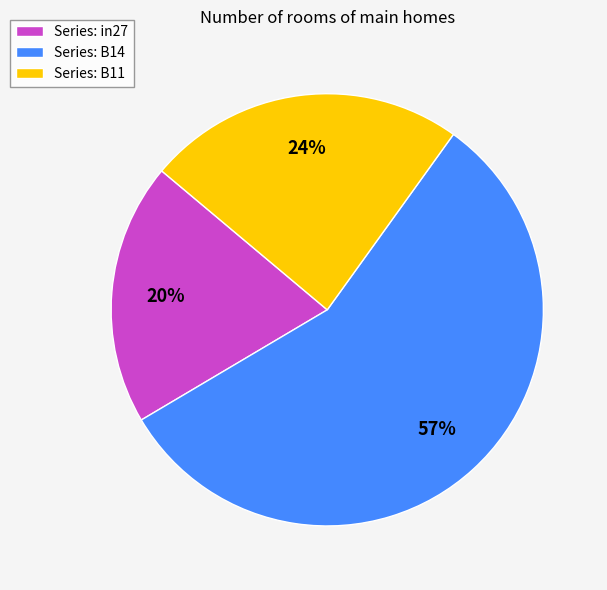

How many slices are in this pie chart?

3